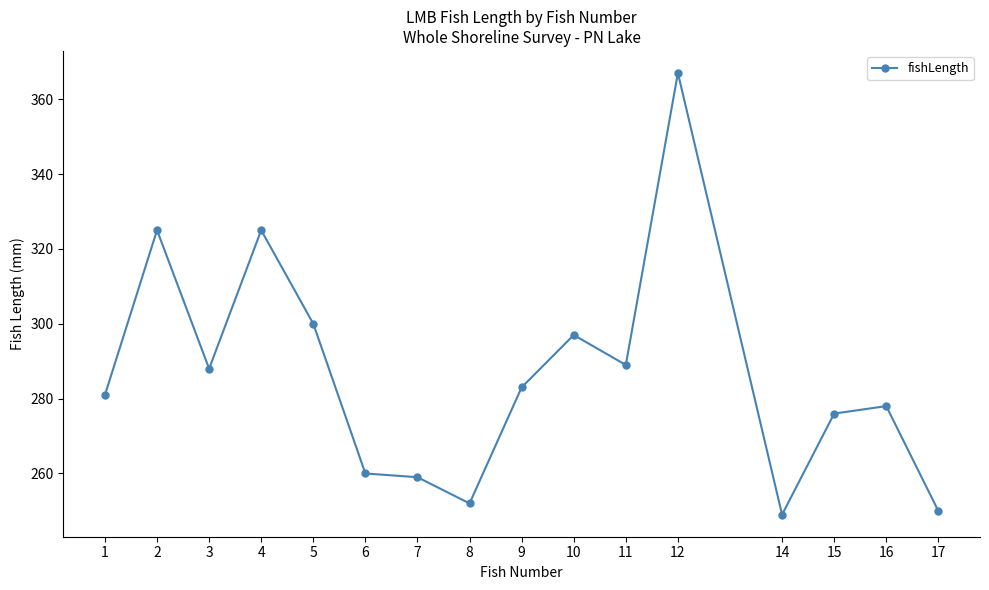

Where is the data nearest to the value 308?

5